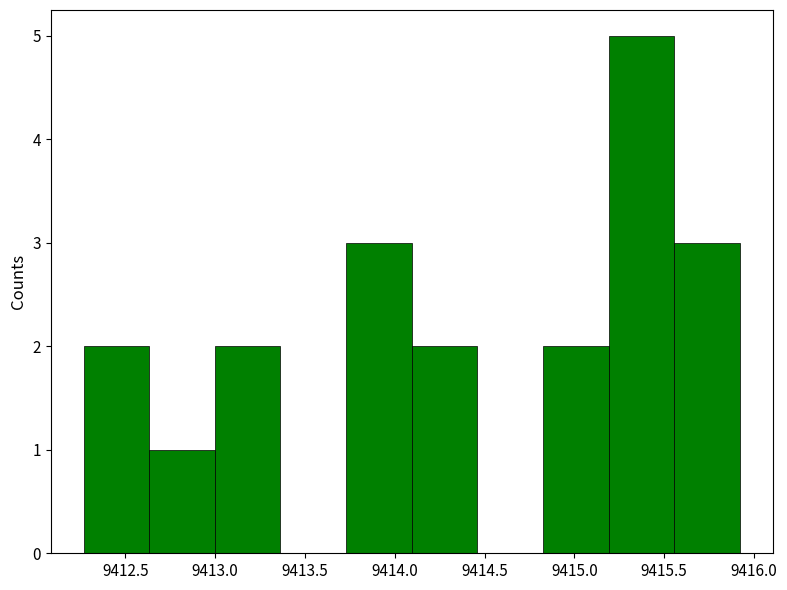

Reading left to right, transcribe this chart: for each bar, give the range it covers on the x-axis and its height. Neither the bar edges nor the heights are printed on the chart, so give them approximately, as read against the axes.

9412.25 to 9412.65: 2
9412.65 to 9413.00: 1
9413.00 to 9413.35: 2
9413.35 to 9413.75: 0
9413.75 to 9414.10: 3
9414.10 to 9414.45: 2
9414.45 to 9414.85: 0
9414.85 to 9415.20: 2
9415.20 to 9415.55: 5
9415.55 to 9415.90: 3